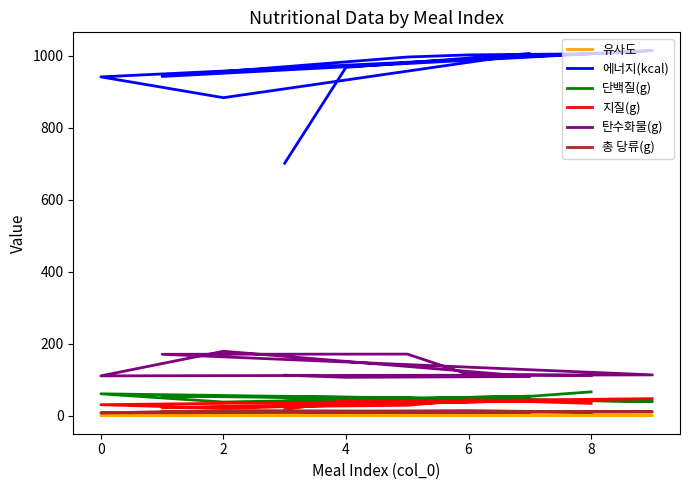

What is the difference between the second highest and second lowest values in the 단백질(g) series?

21.2